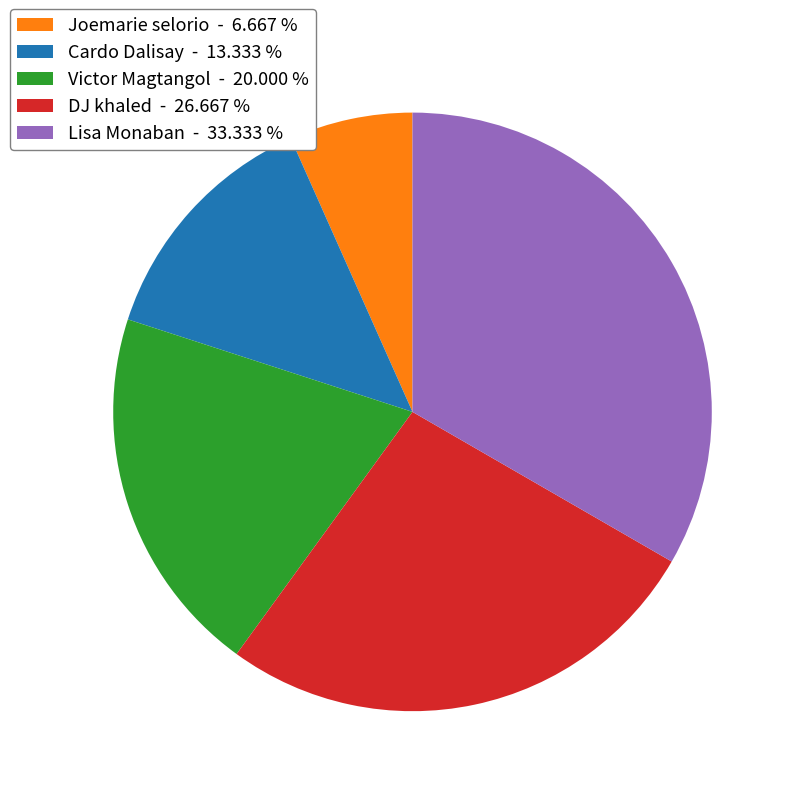

Between Joemarie selorio - 6.667 % and Lisa Monaban - 33.333 %, which is larger?

Lisa Monaban - 33.333 %